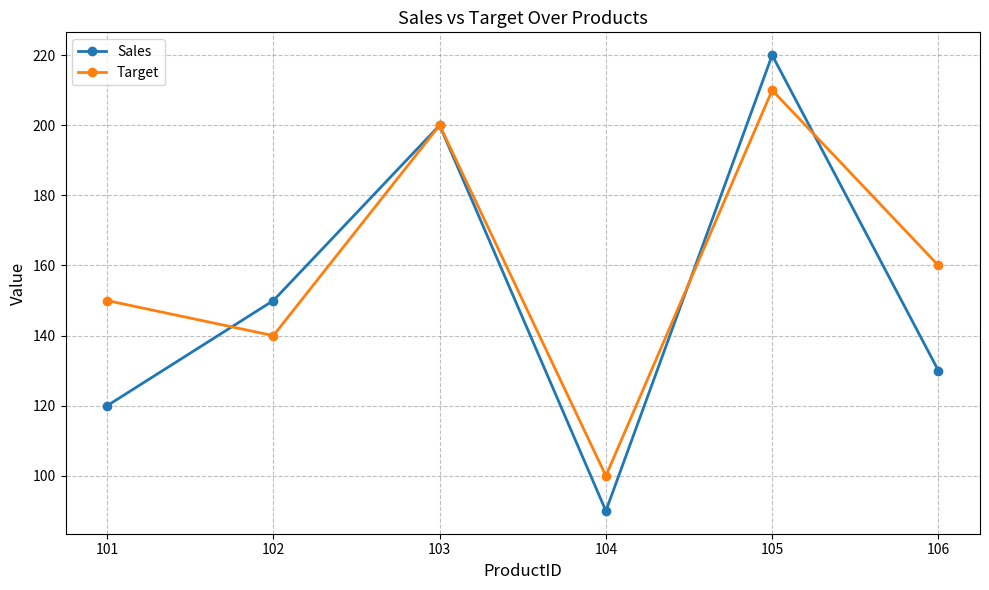

Which series has the widest spread of values?

Sales